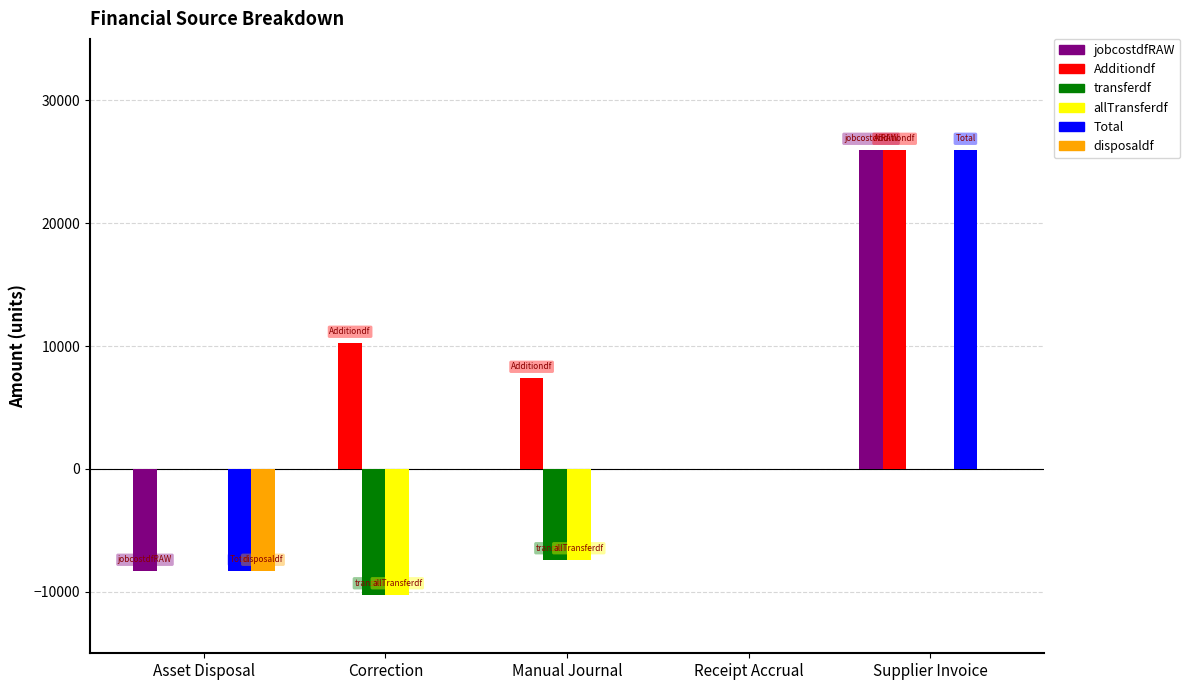

What is the maximum value shown in the chart?

25937.9